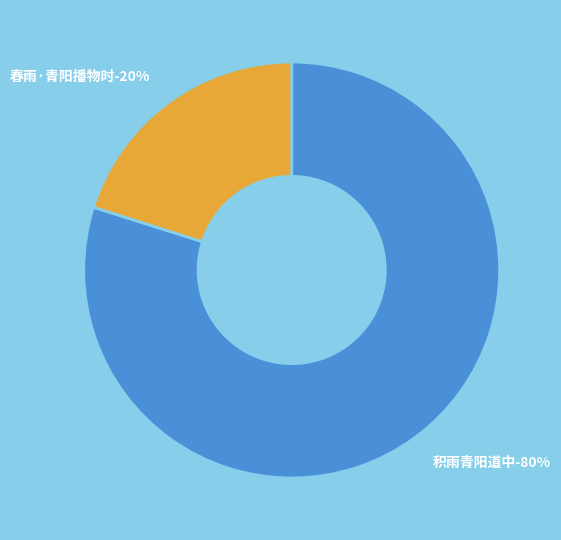

Which slice represents more than half of the pie?

积雨青阳道中